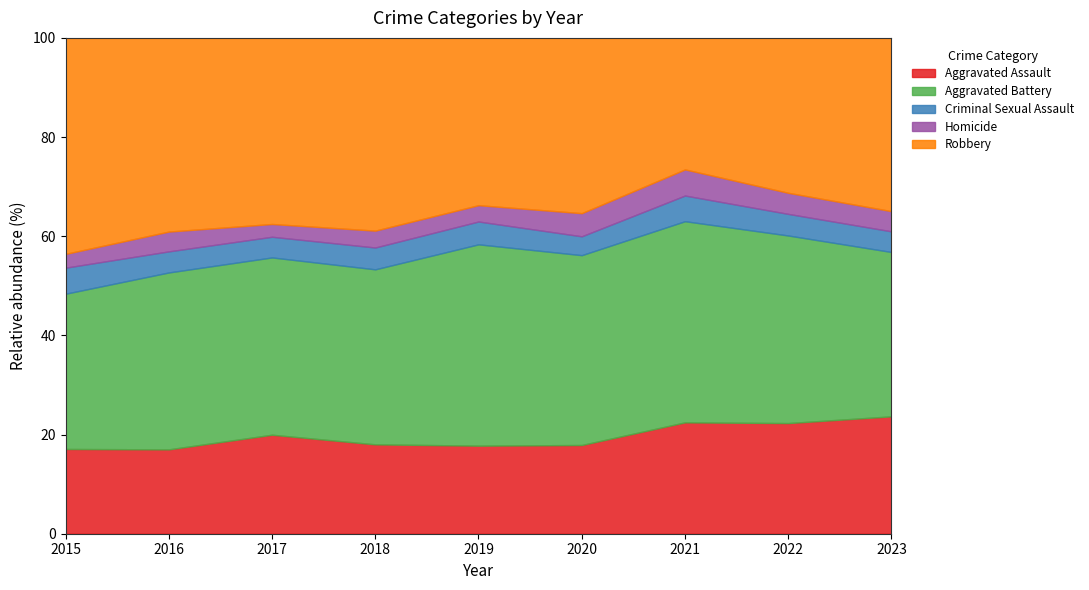

At which category is the sum across all series the highest?

2018